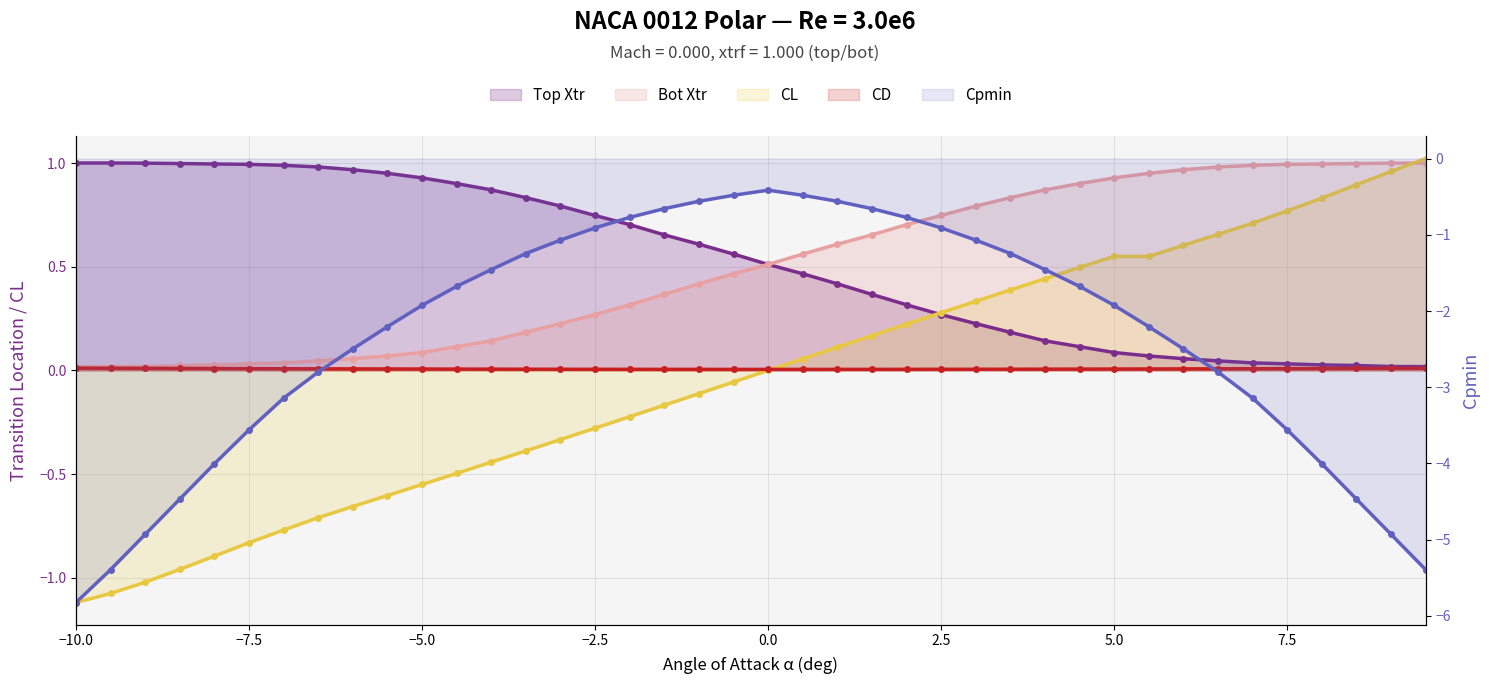

Which series has the widest spread of values?

Cpmin